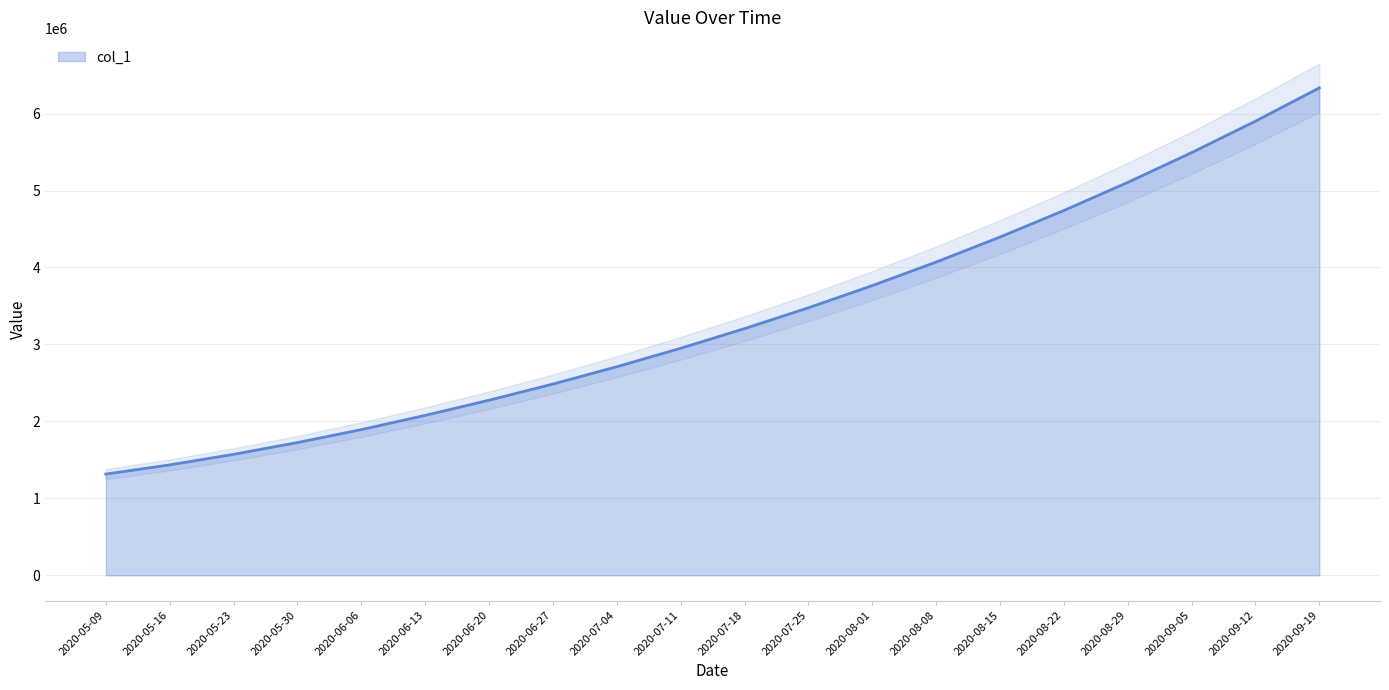

Is it true that the value at 2020-09-19 is 6334000.0?

True